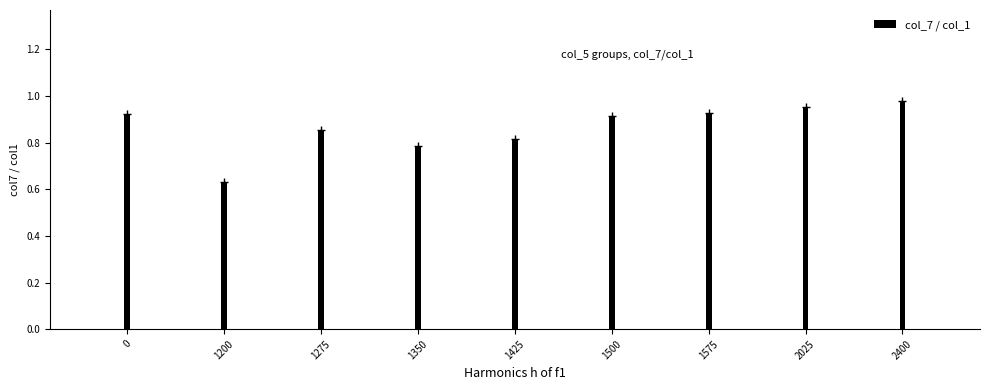

What is the change in value from 1350 to 1575?

+0.1